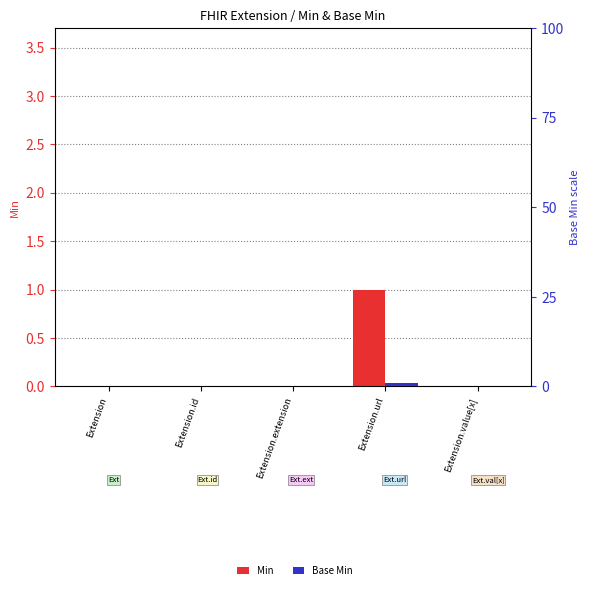

Reading right to left, list all the values displayed in this chart.

Min: Extension.value[x]=0	Extension.url=1	Extension.extension=0	Extension.id=0	Extension=0
Base Min: Extension.value[x]=0	Extension.url=1	Extension.extension=0	Extension.id=0	Extension=0